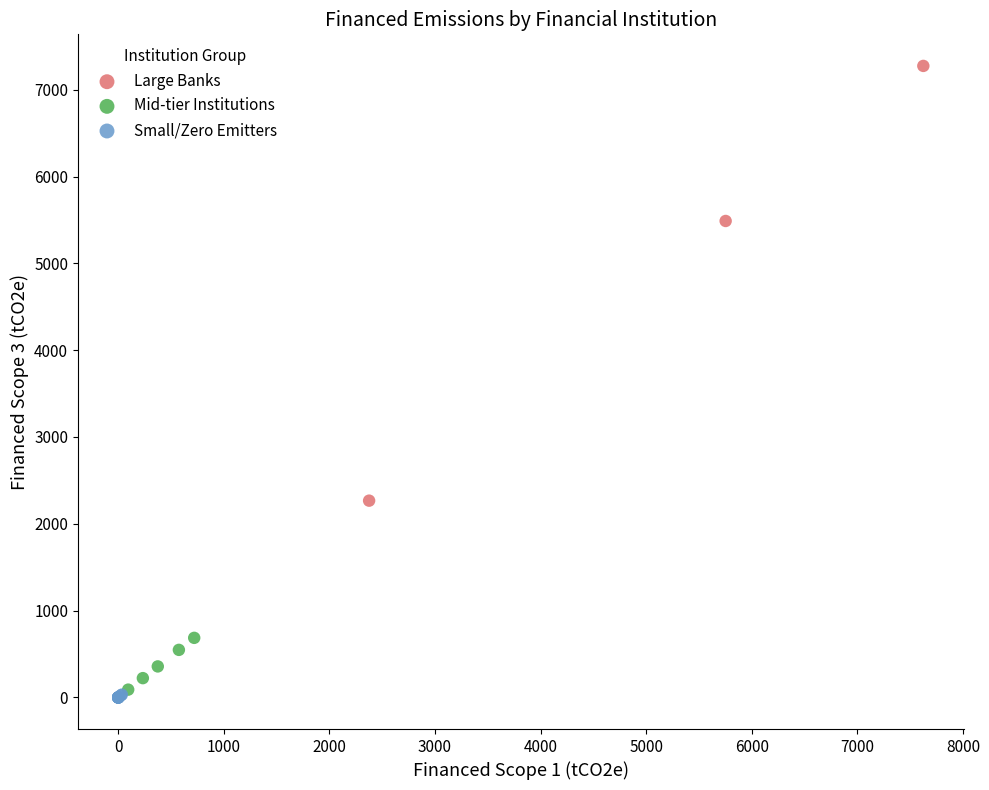

Which series contains the highest Y value?

Large Banks